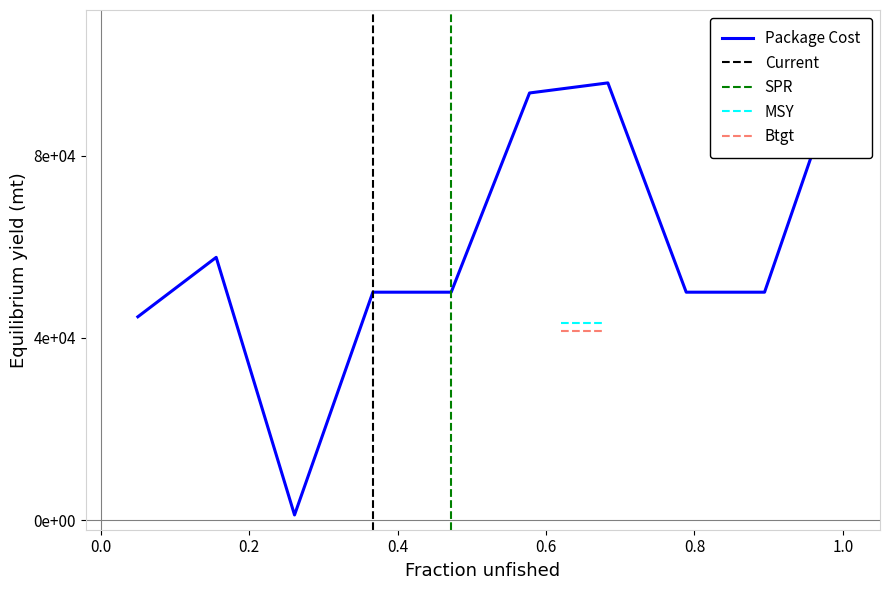

Between _403543 and _413013, which series saw the biggest shift?

Package Cost